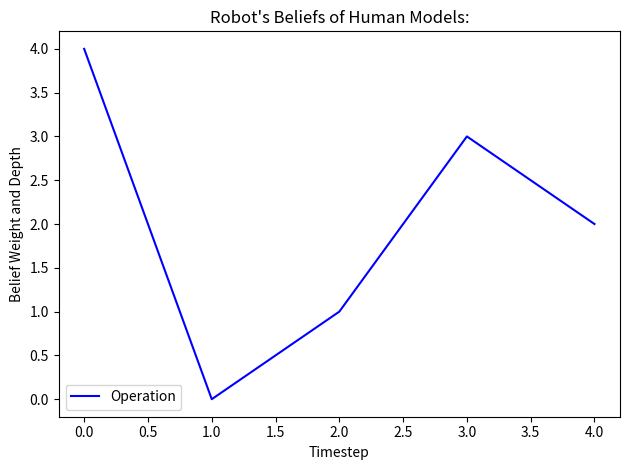

What is the difference between the second highest and minimum values?

3